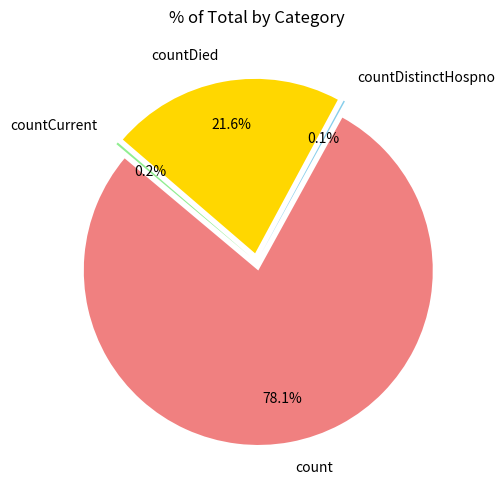

What portion of the pie excludes countDied?

78.4%